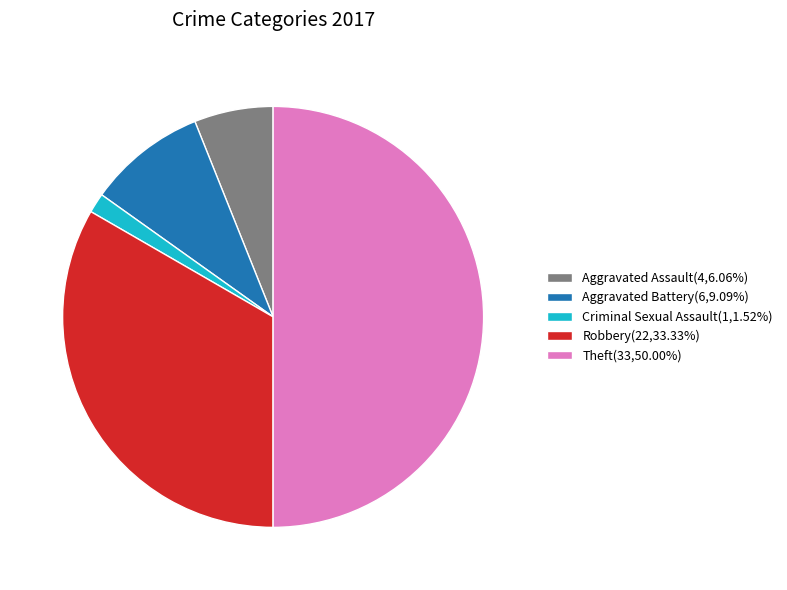

What is the ratio of the value at Robbery(22,33.33%) to the value at Aggravated Assault(4,6.06%)?

5.5